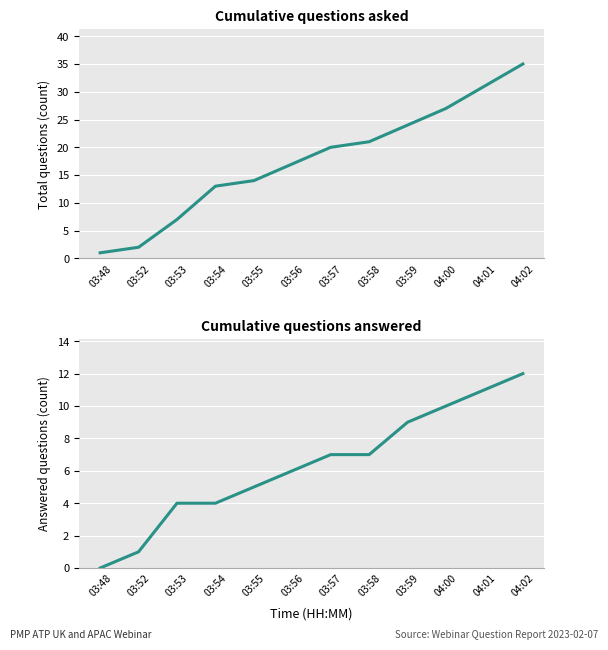

What is the difference between the Cumulative questions answered values at 03:52 and 03:54?

3